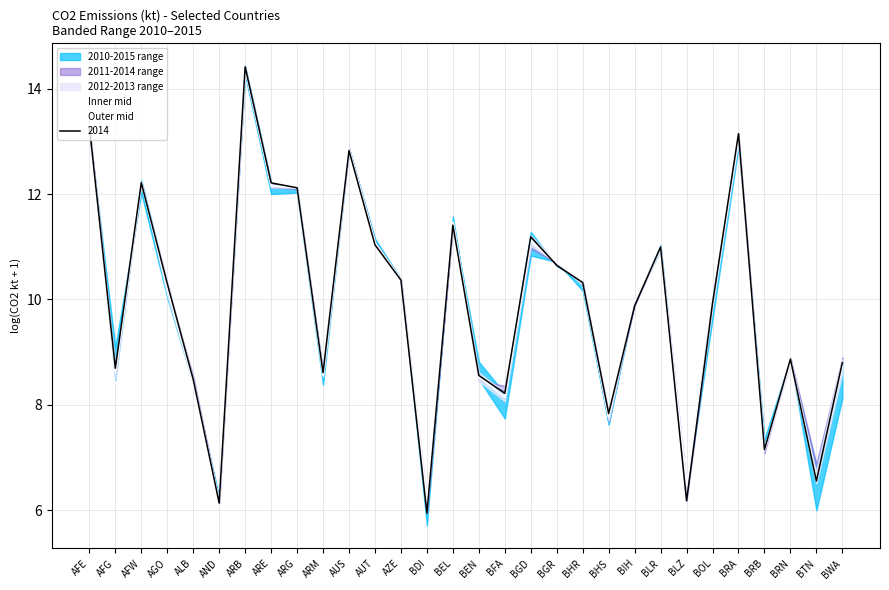

At which label does Outer mid reach its peak?

ARB